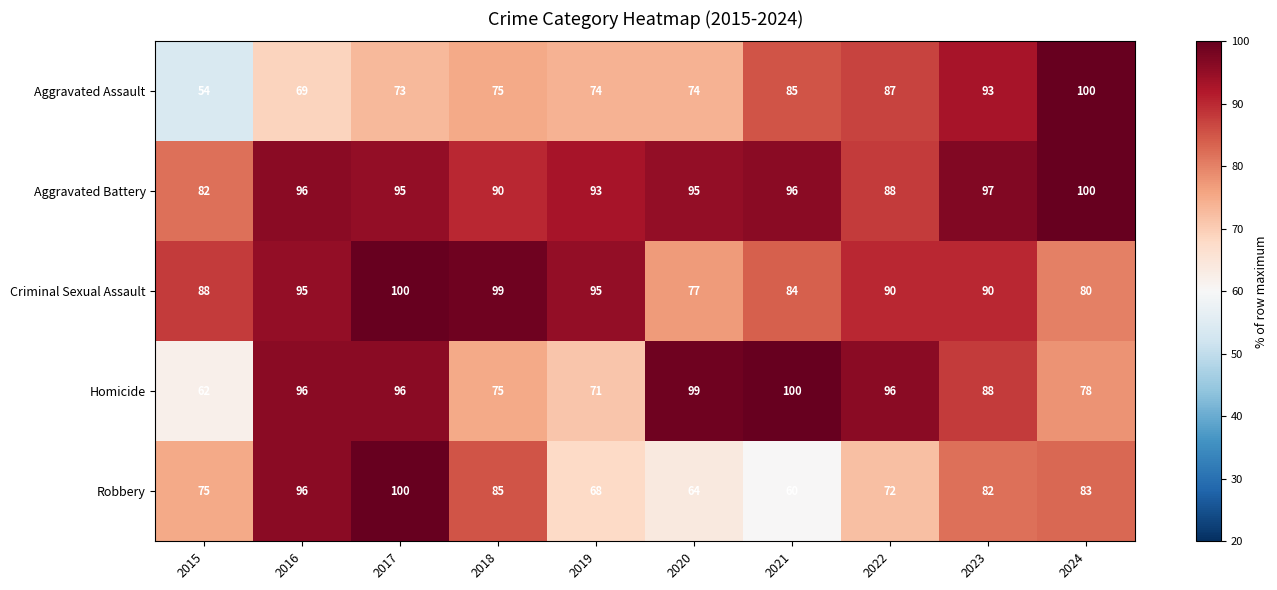

What is the sum of the Homicide values at 2023 and 2018?

163